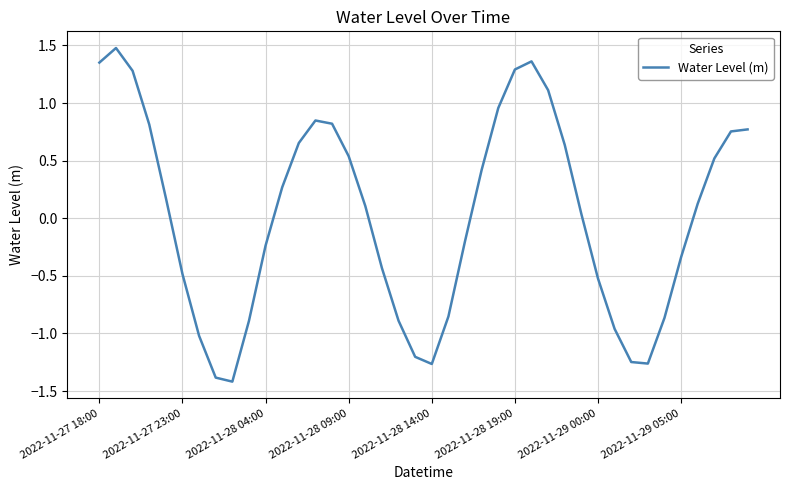

Does the chart display data point markers on the line(s)?

No